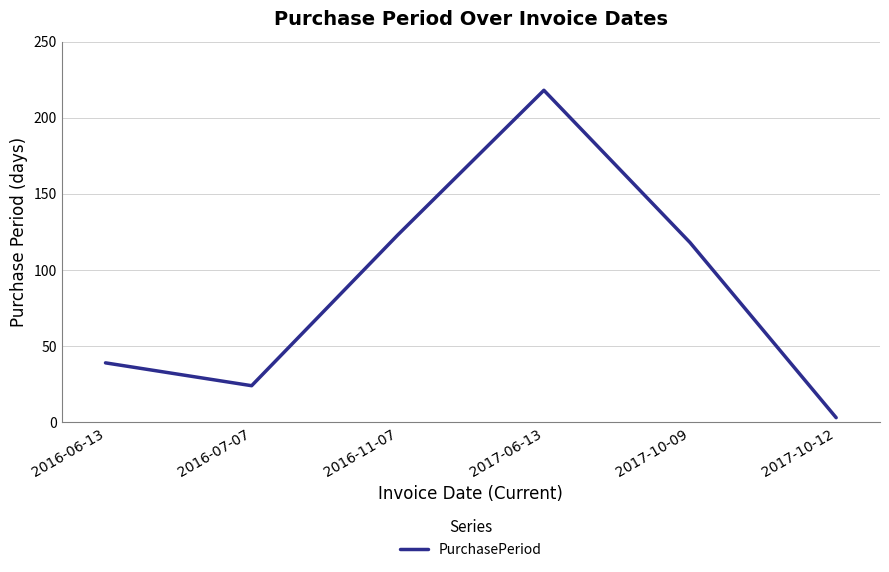

At which label is the value closest to 110?

2017-10-09